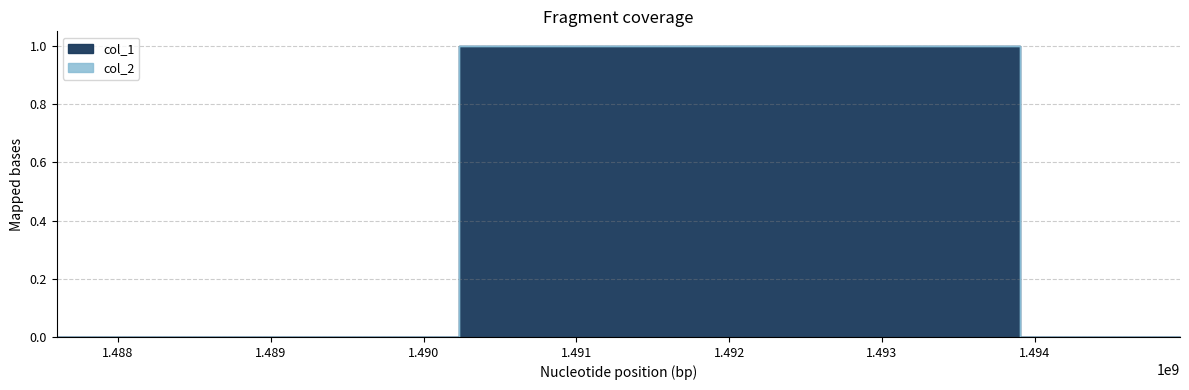

Is it true that the value at 1487597797 is 0?

False